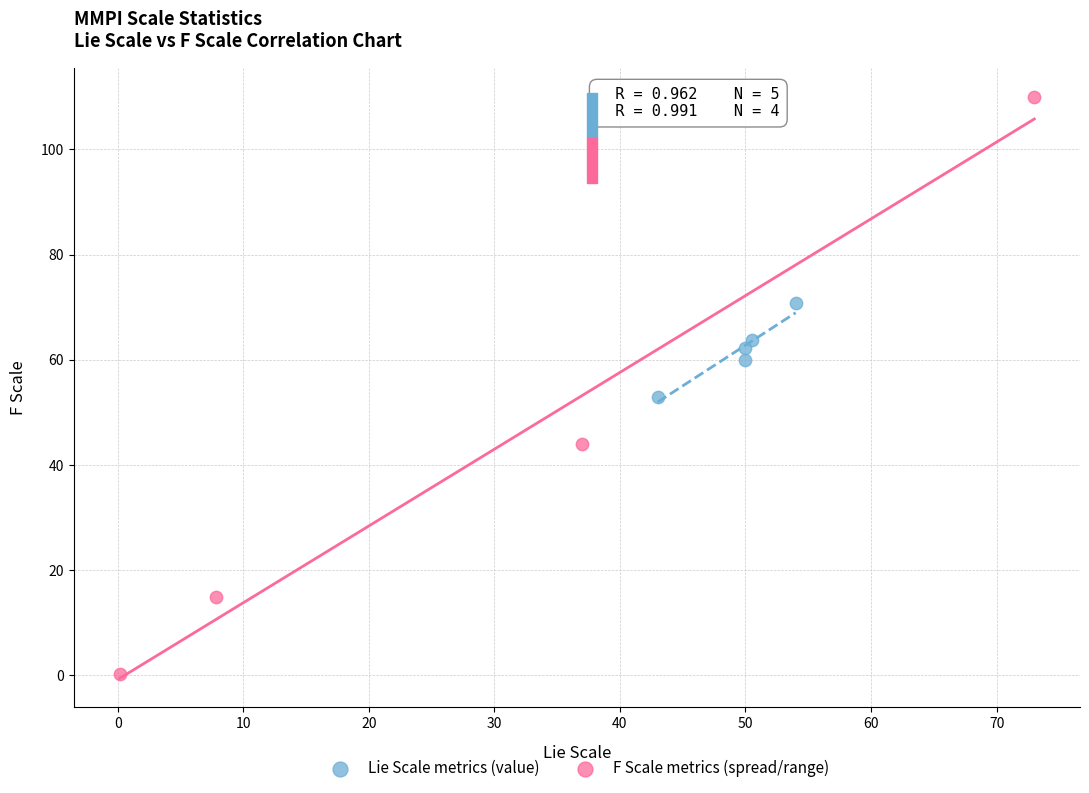

Which series reaches the minimum Y coordinate?

F Scale metrics (spread/range)